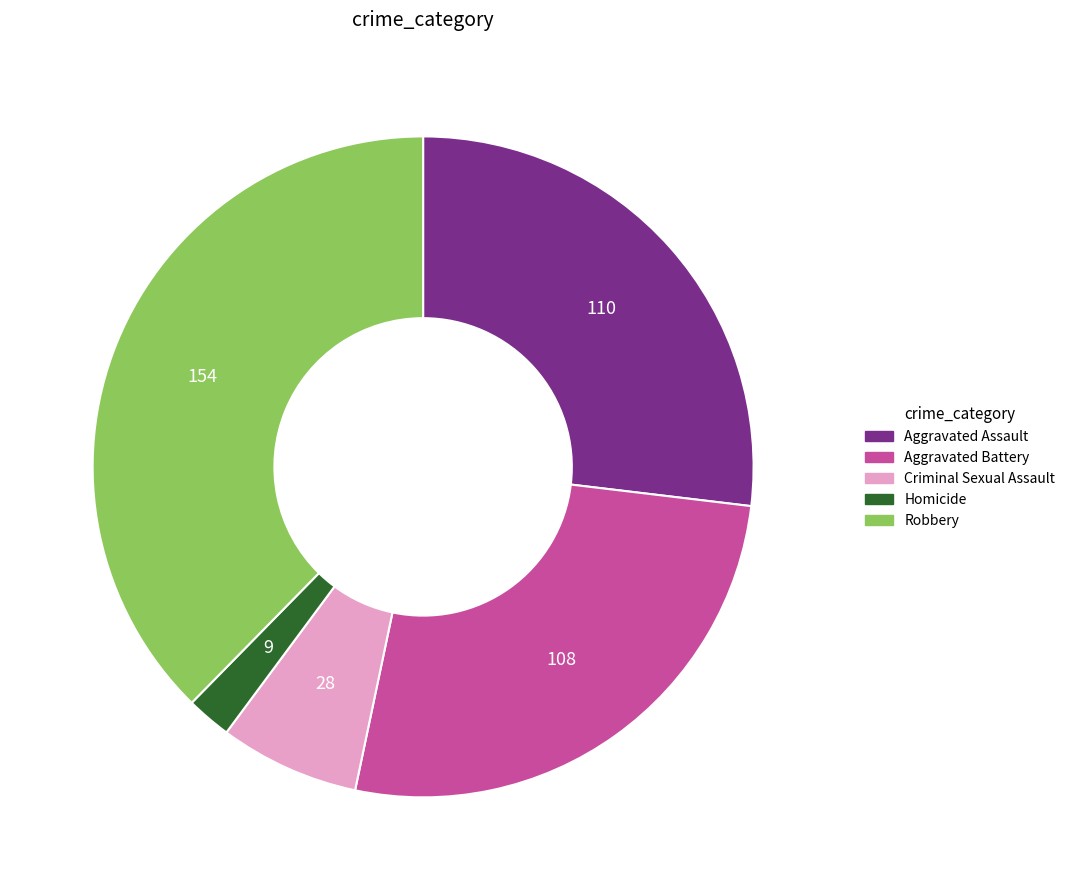

Is Homicide the majority of the pie?

No